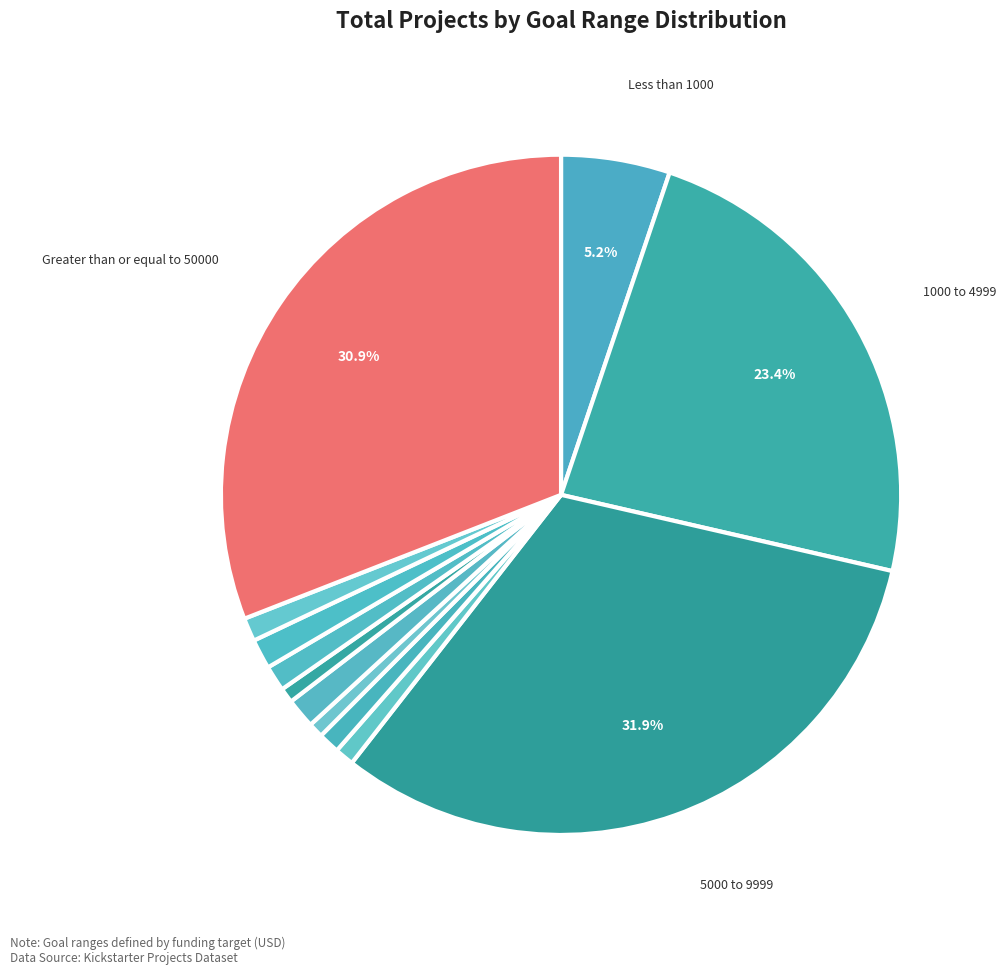

Count the number of slices in the pie.

12